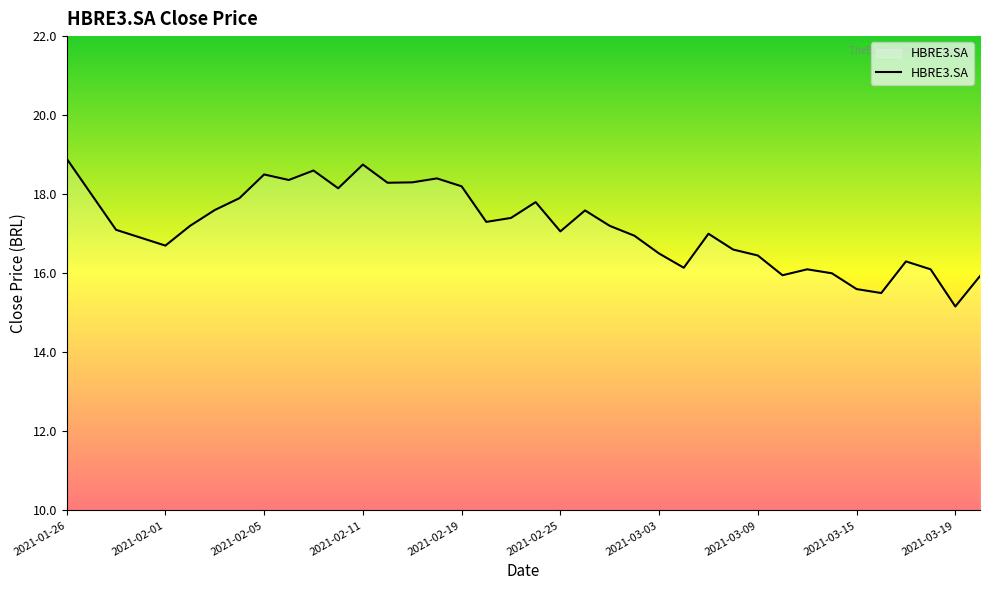

What is the smallest value displayed?

15.2